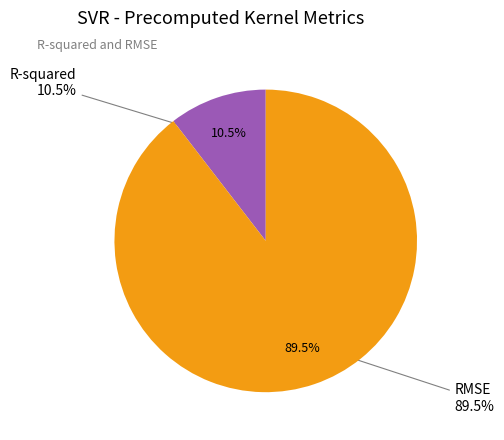

Is it true that R-squared is 10% of the pie?

True